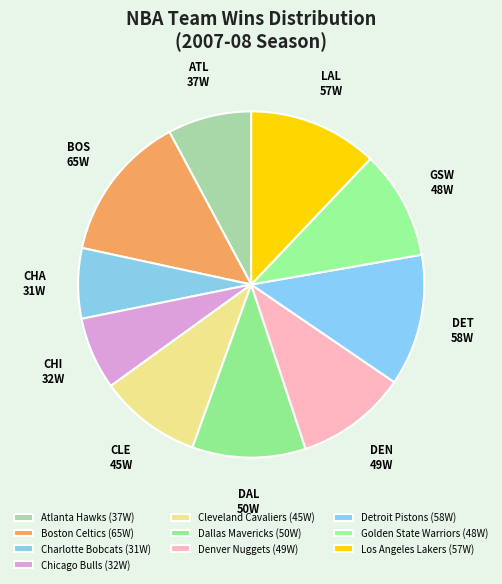

Approximately how many times larger is the value at LAL compared to DET?

1.0